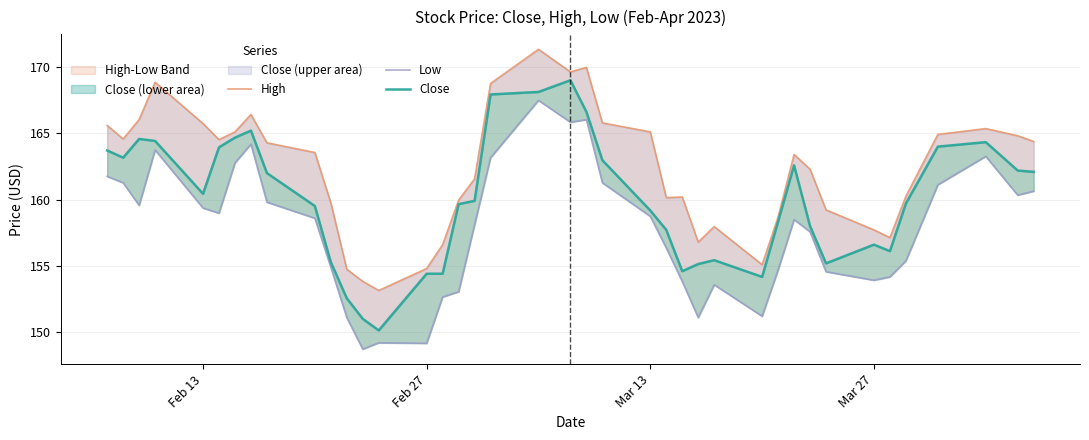

The Low series shows 35.1 at Feb 27. True or false?

False